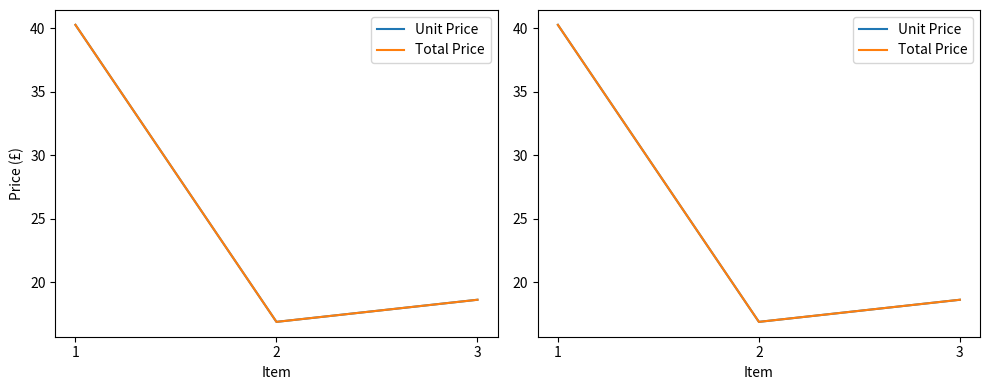

What are all the series names shown in the legend?

Unit Price, Total Price